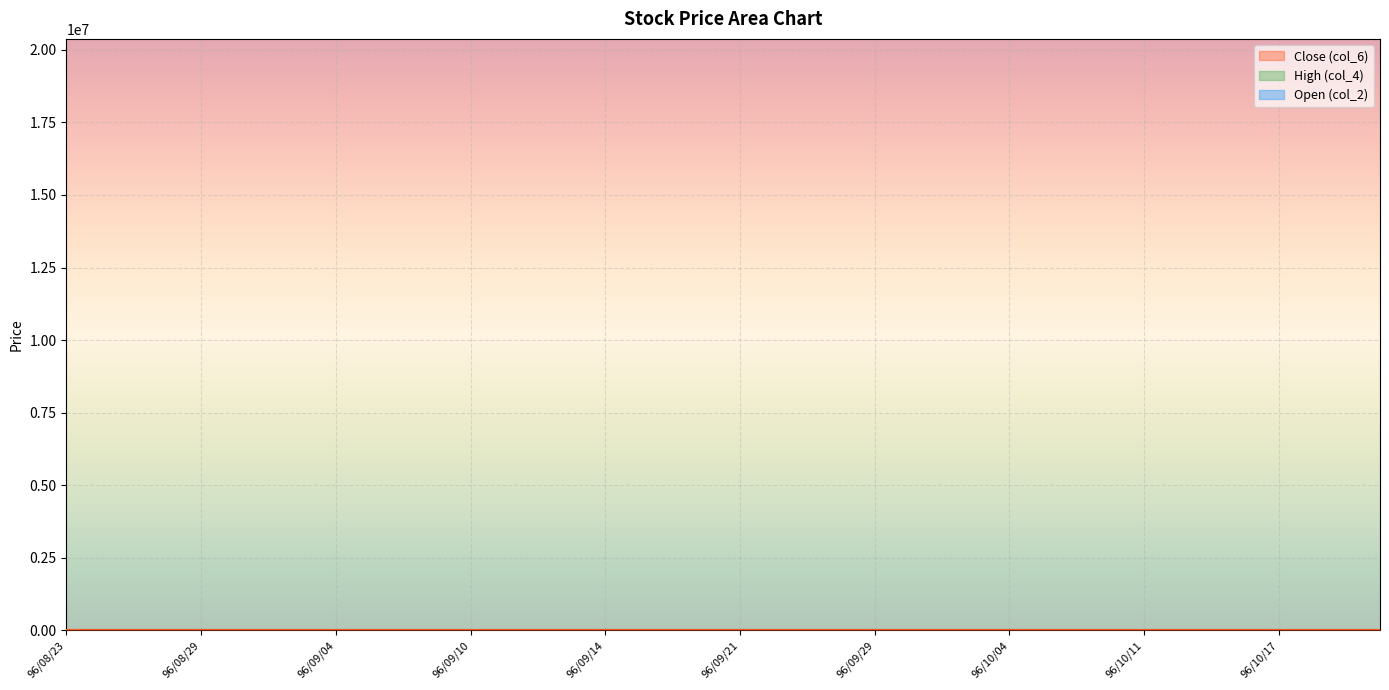

At how many categories does at least one series exceed 12?

1